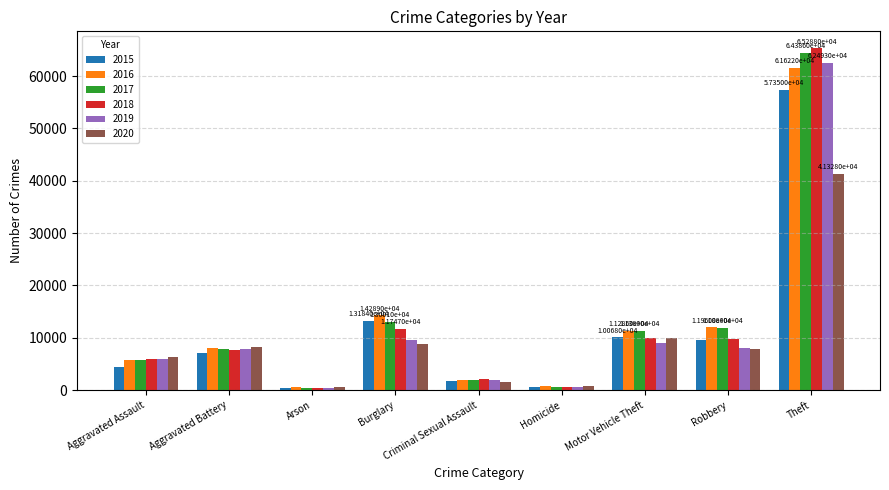

What is the average value of the 2020 series?

9482